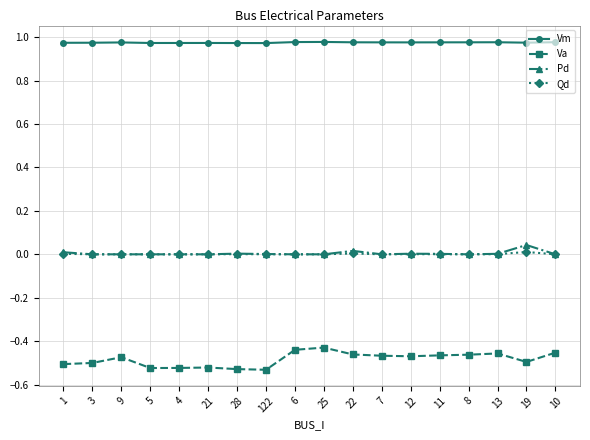

Which series has the largest total across all categories?

Vm